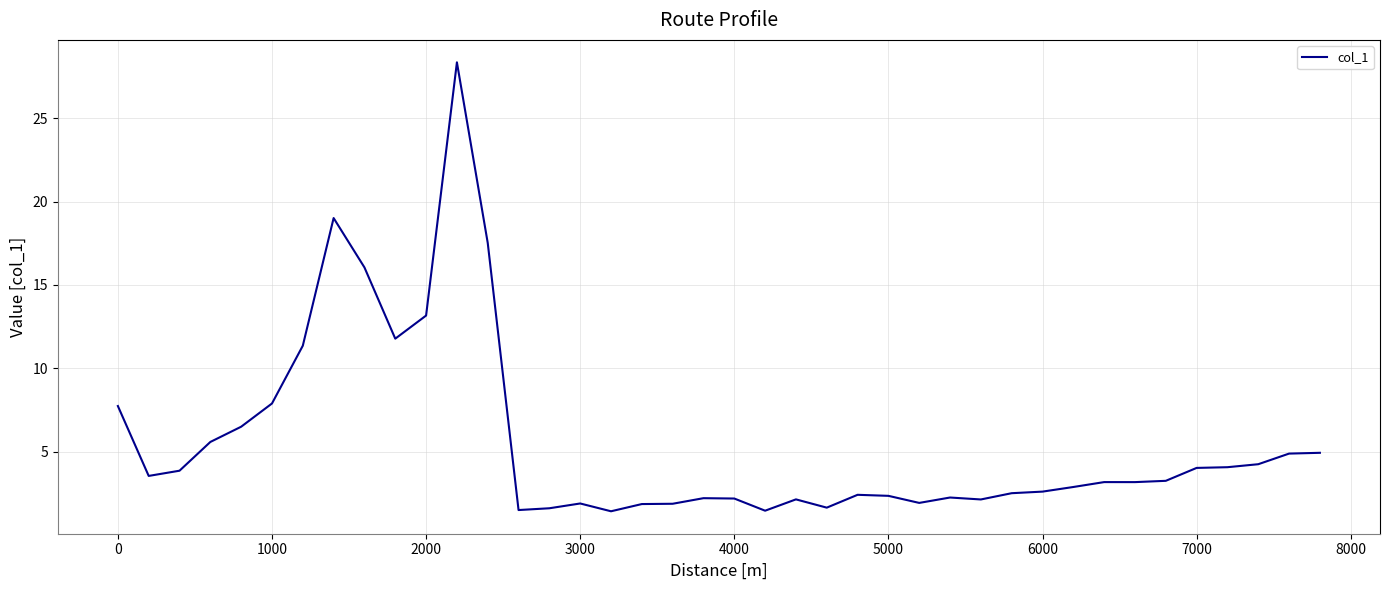

What is the difference between the maximum and minimum values?

27.0